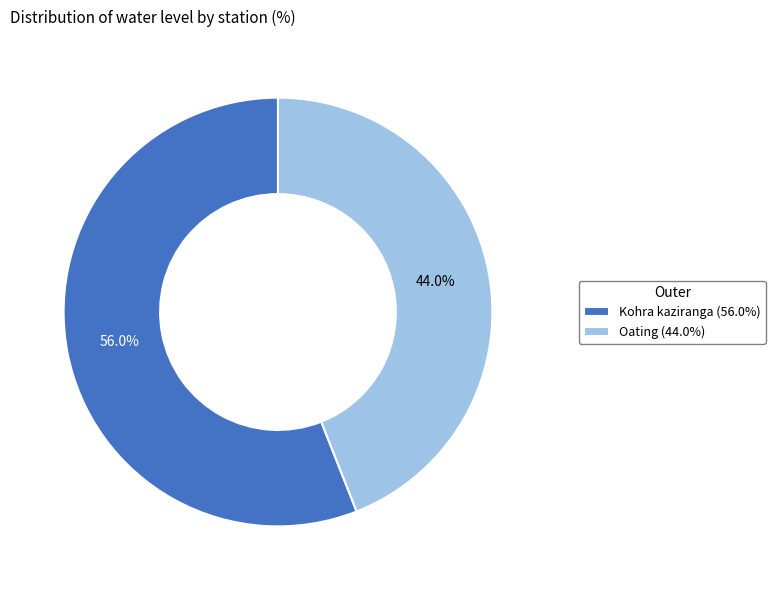

How much of the chart is everything except Oating?

56.0%